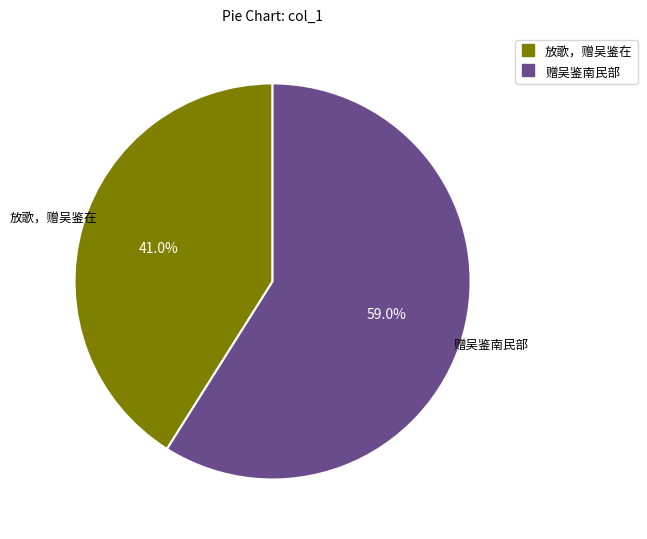

Is there a majority slice in this chart?

Yes